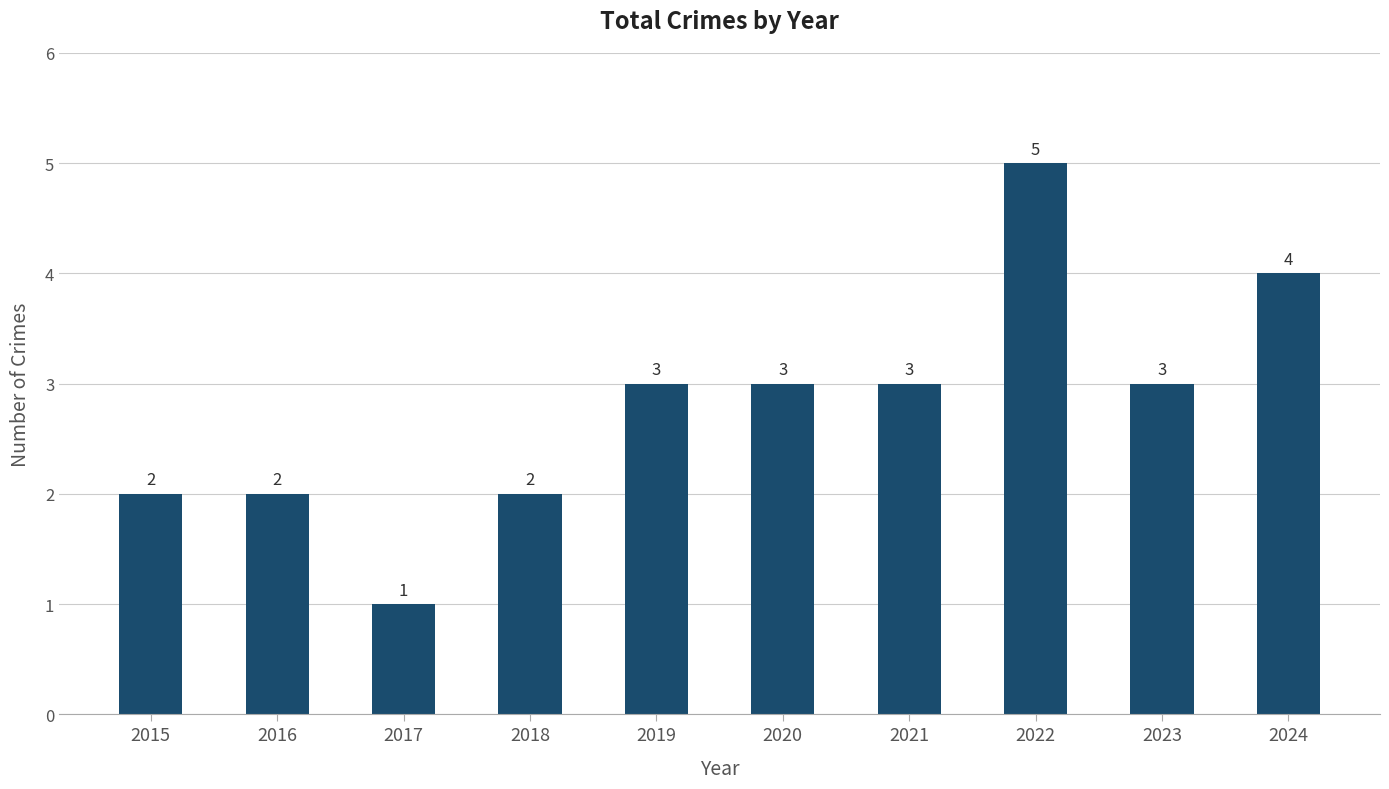

What is the difference between the maximum and second lowest values?

3